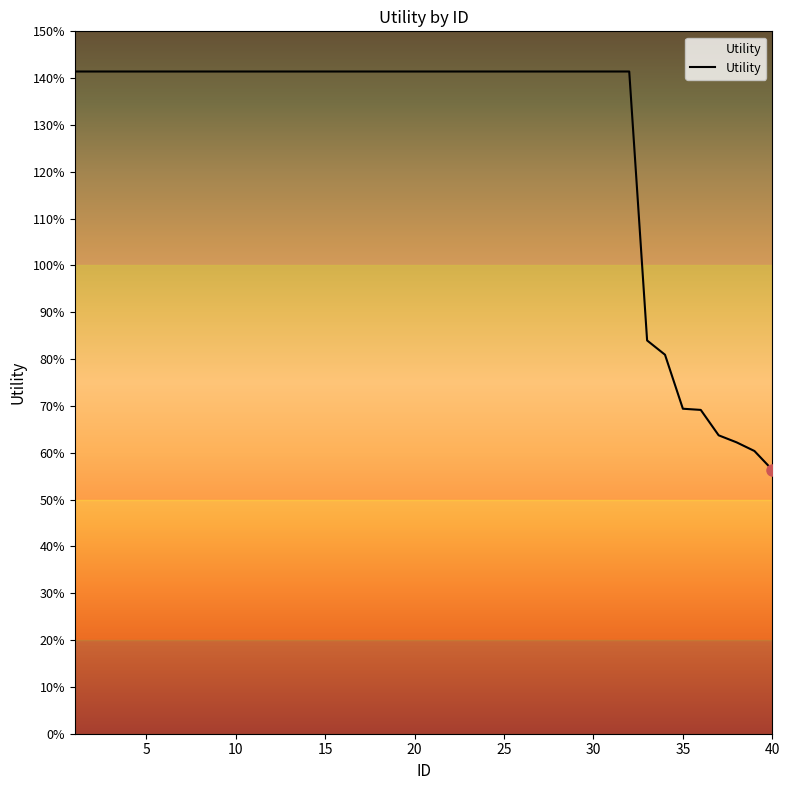

Reading left to right, extract all data points from this chart.

1.4	1.4	1.4	1.4	1.4	1.4	1.4	1.4	1.4	1.4	1.4	1.4	1.4	1.4	1.4	1.4	1.4	1.4	1.4	1.4	1.4	1.4	1.4	1.4	1.4	1.4	1.4	1.4	1.4	1.4	1.4	1.4	0.8	0.8	0.7	0.7	0.6	0.6	0.6	0.6